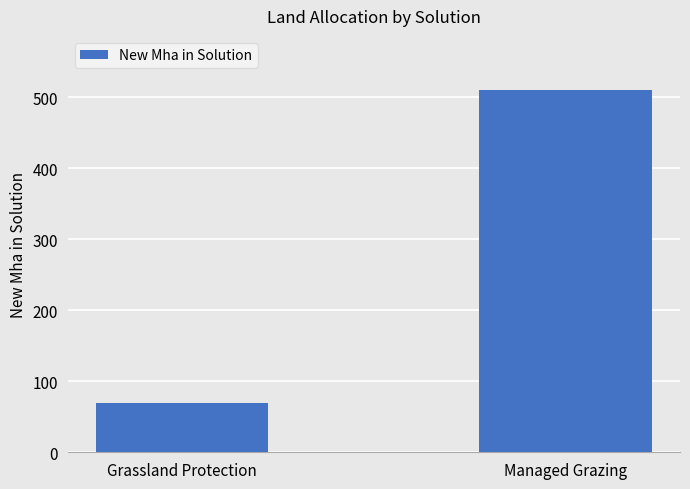

Rank the categories by value from highest to lowest.

Managed Grazing, Grassland Protection